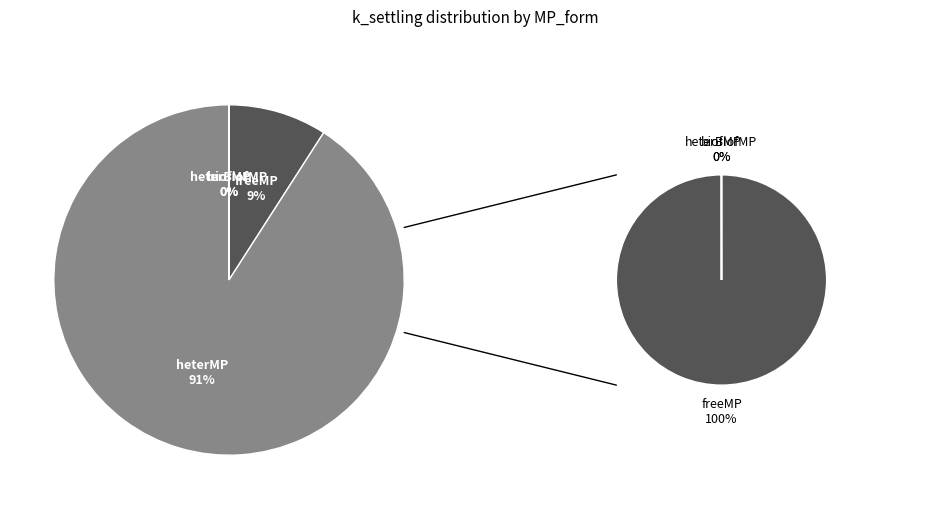

Does heterMP represent more than half of the total?

Yes